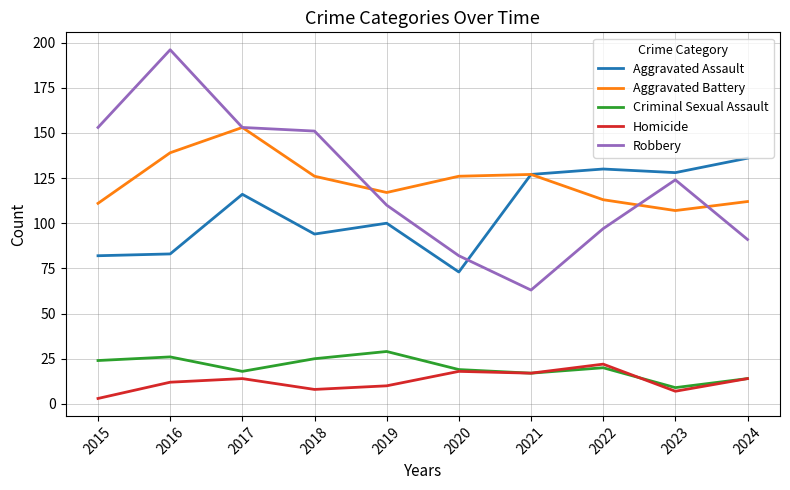

Which label corresponds to the largest value in the chart?

2016